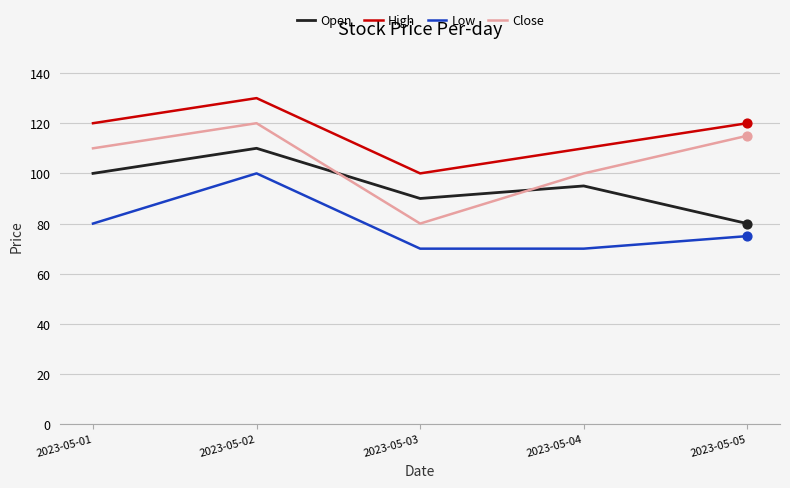

What are all the series names shown in the legend?

Open, High, Low, Close